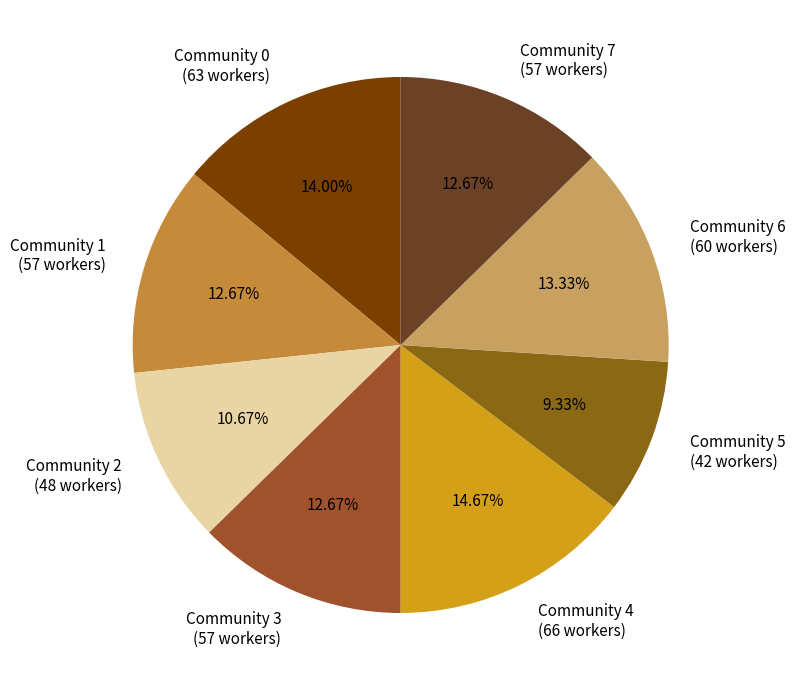

To the nearest percent, what percentage of the pie is Community 6?

13%